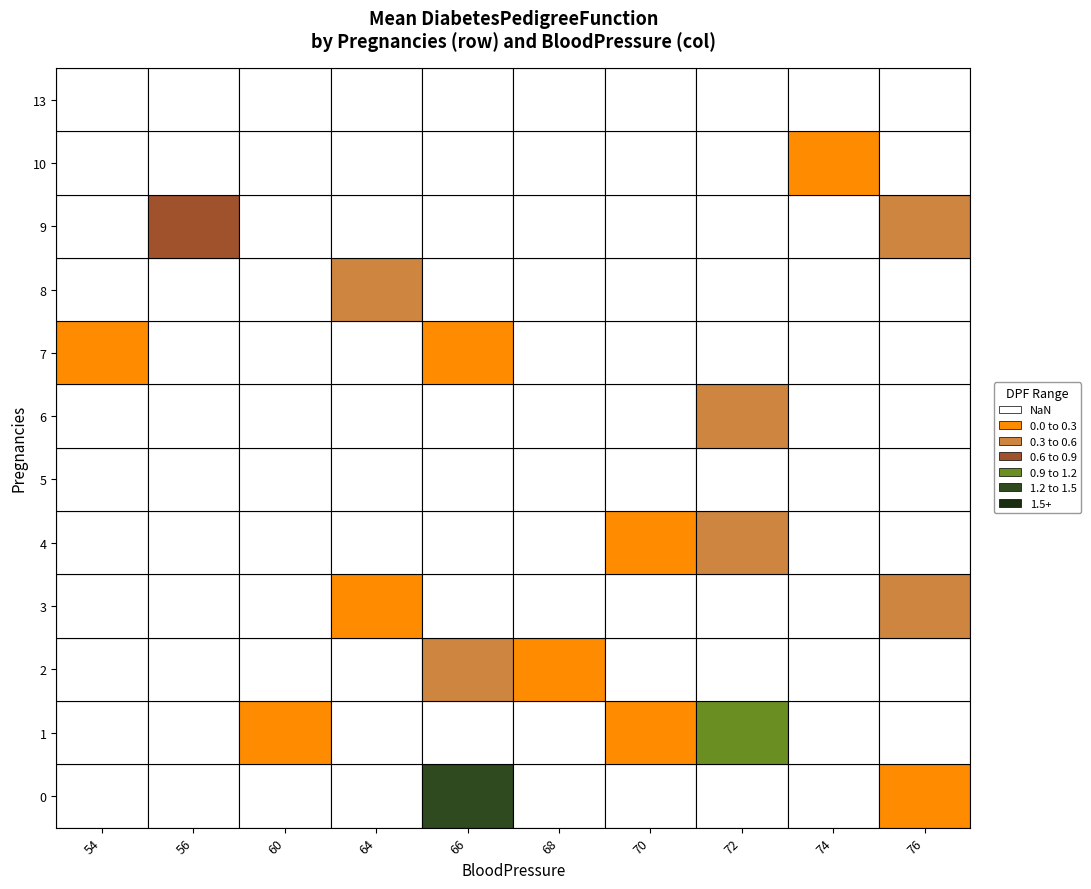

How many data points does each series have?

10